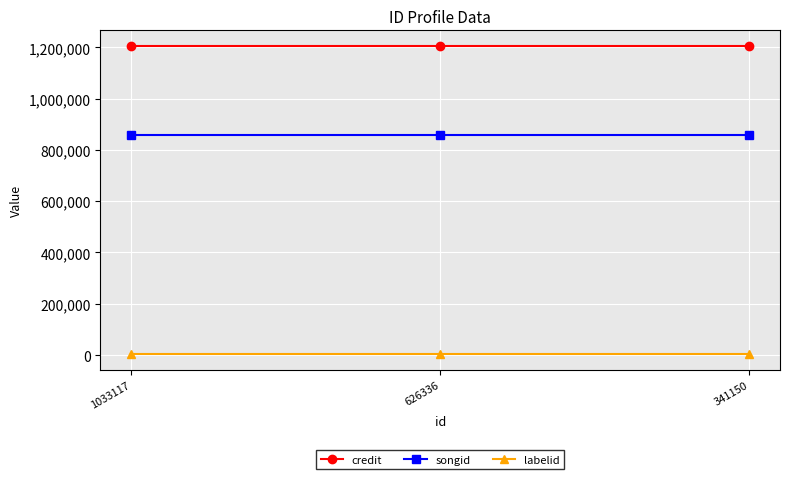

What is the difference between the highest and lowest values at 626336?

1203570